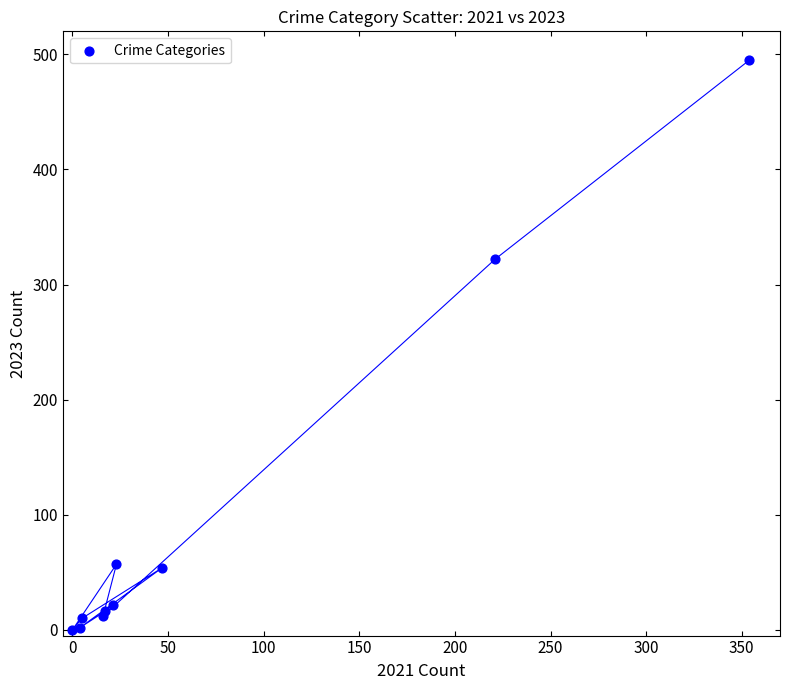

What Y value in the scatter plot is closest to 247?

322